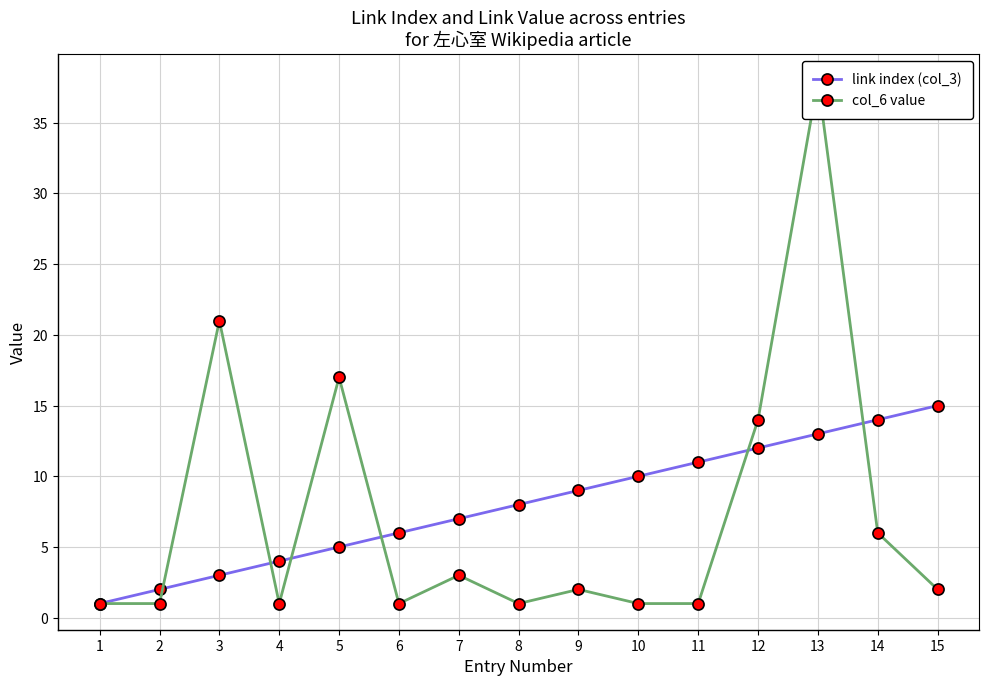

Reading right to left, transcribe all the data shown in this chart.

link index (col_3): 15=15	14=14	13=13	12=12	11=11	10=10	9=9	8=8	7=7	6=6	5=5	4=4	3=3	2=2	1=1
col_6 value: 15=2	14=6	13=38	12=14	11=1	10=1	9=2	8=1	7=3	6=1	5=17	4=1	3=21	2=1	1=1